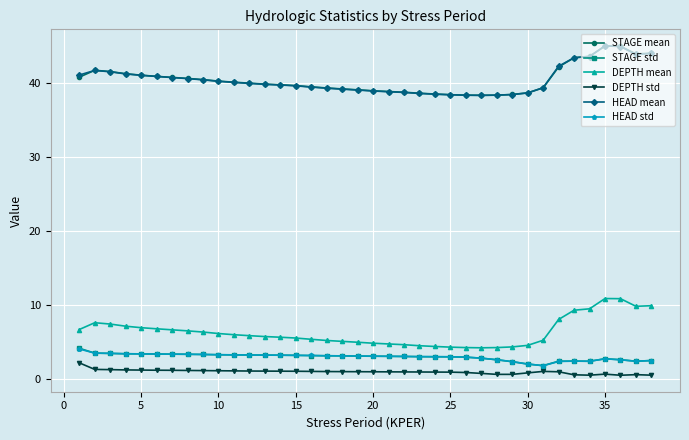

True or false: STAGE mean and STAGE std intersect in this chart.

False